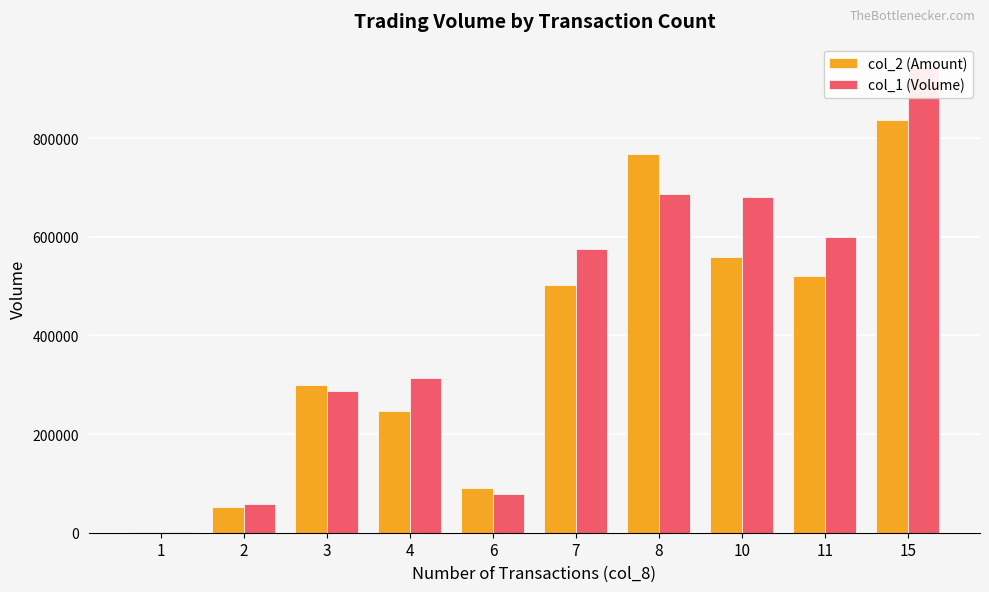

How many categories are shown in the chart?

10